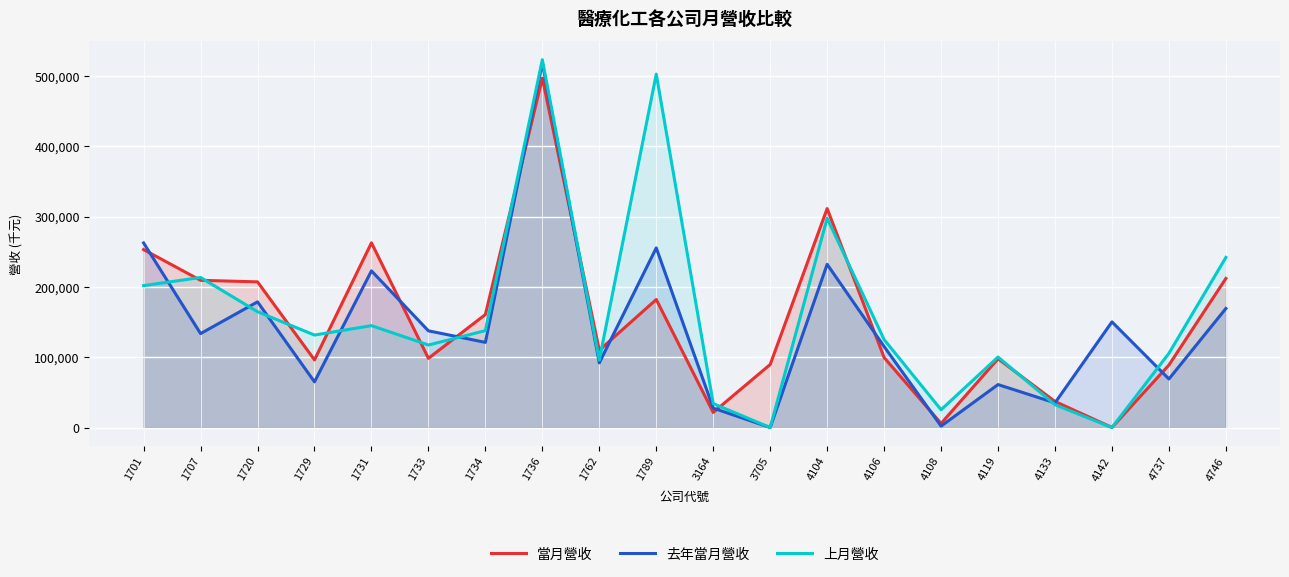

Reading left to right, what are all the values shown in this chart?

當月營收: 253197	209482	207277	96251	262831	98462	160818	497210	109964	182176	21508	89703	311565	99572	5824	97823	37075	143	88922	212133
去年當月營收: 262635	133655	178825	64982	222915	137608	121176	518974	92020	255645	27605	0	232244	115267	1995	61120	35090	150339	69066	169416
上月營收: 201919	213505	164774	131592	144986	117408	137907	523444	96072	502912	34044	0	297879	125177	25312	100292	32437	0	105592	242070